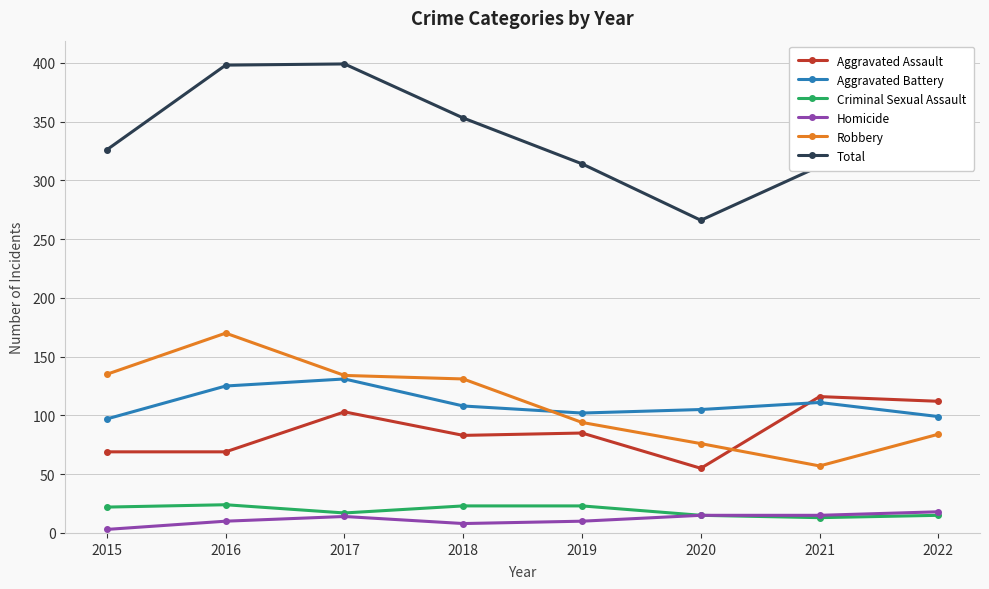

What is the value of the Robbery point at the 6th from the left?

76